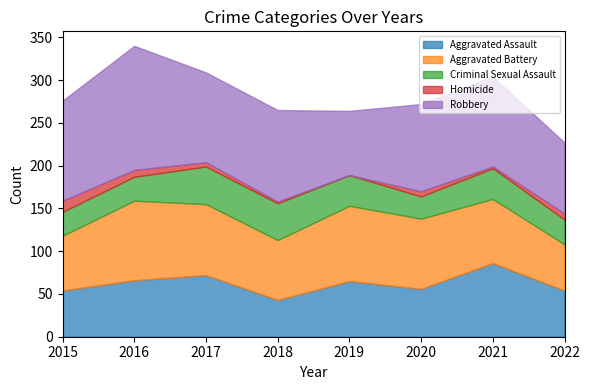

Where does the Criminal Sexual Assault series first go above 36?

2017